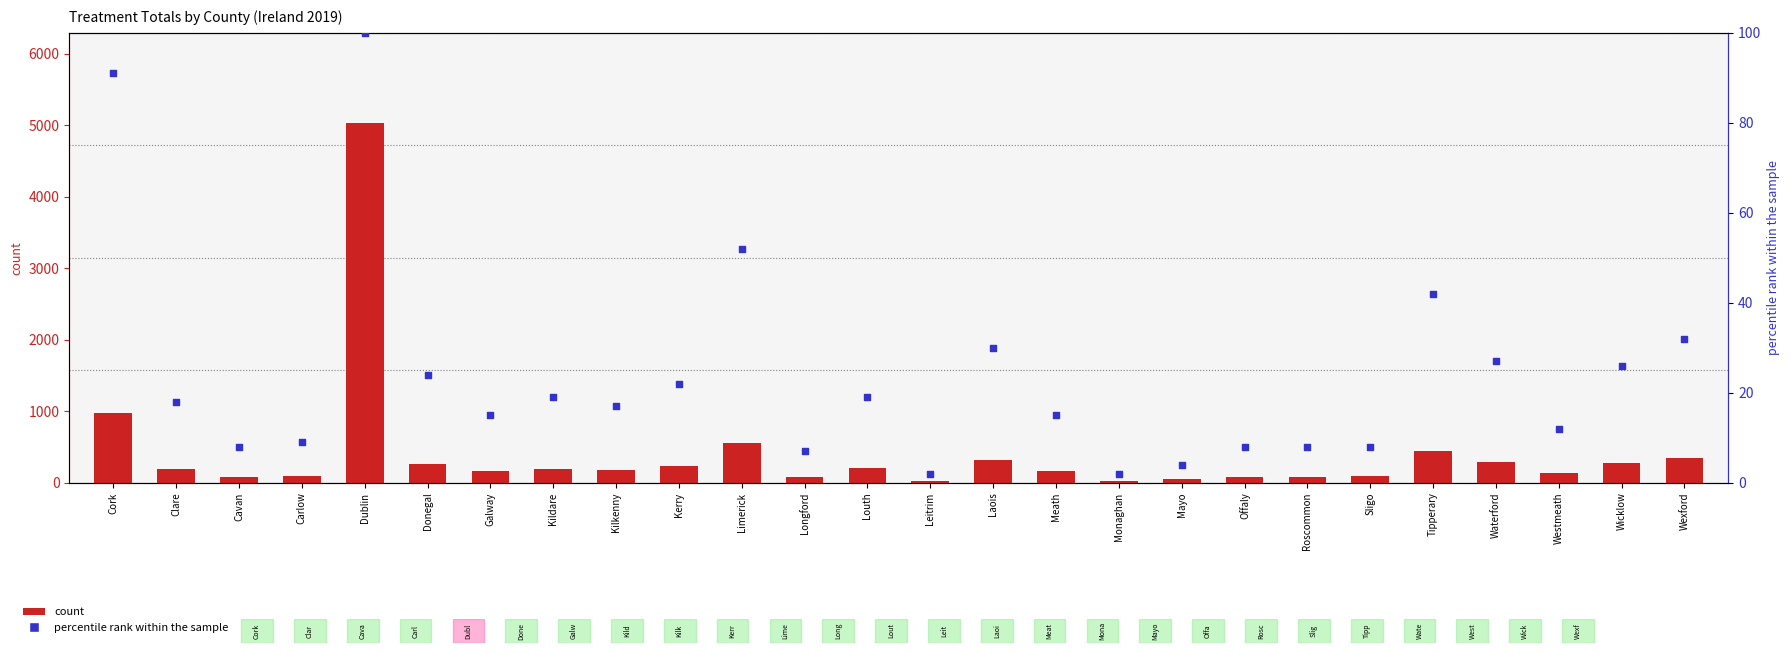

What is the total value across all series at Waterford?

319